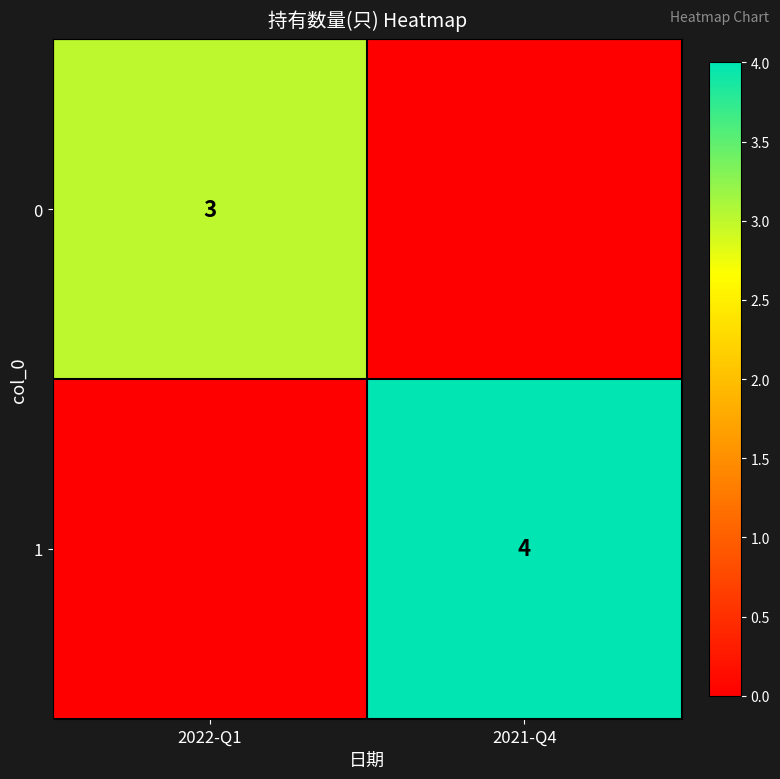

True or false: 0 has a value of 2 at 2022-Q1.

False